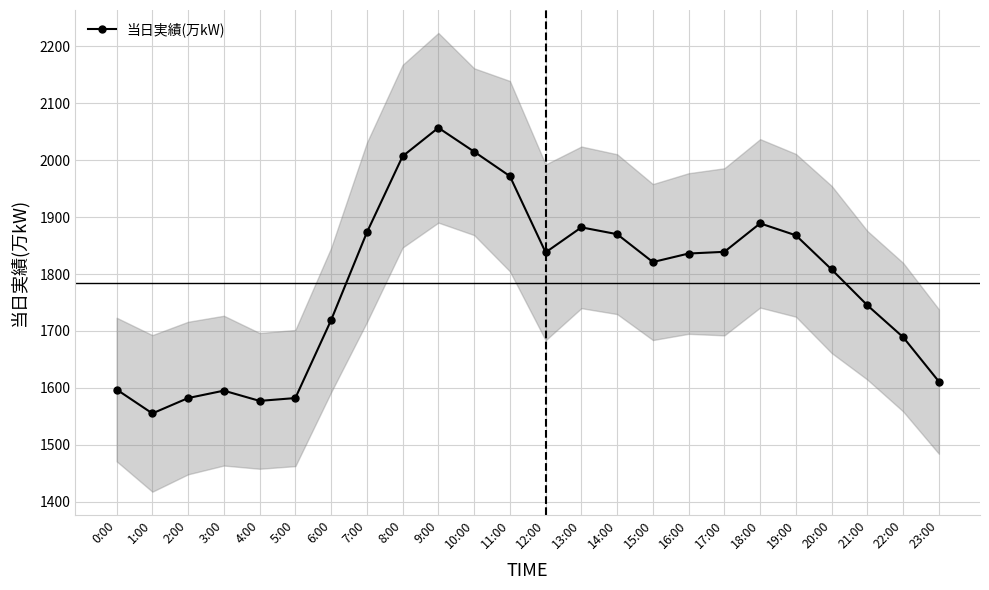

Which category has the lowest value across all series?

1:00